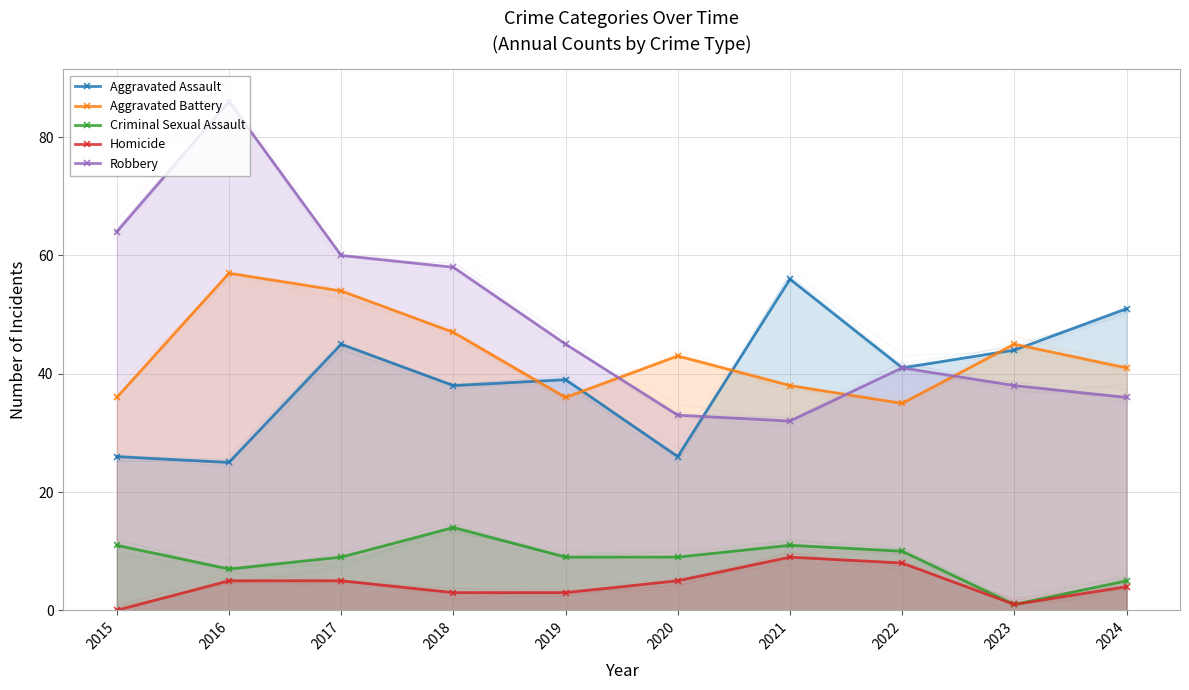

What value does the Aggravated Assault series have at 2020?

26